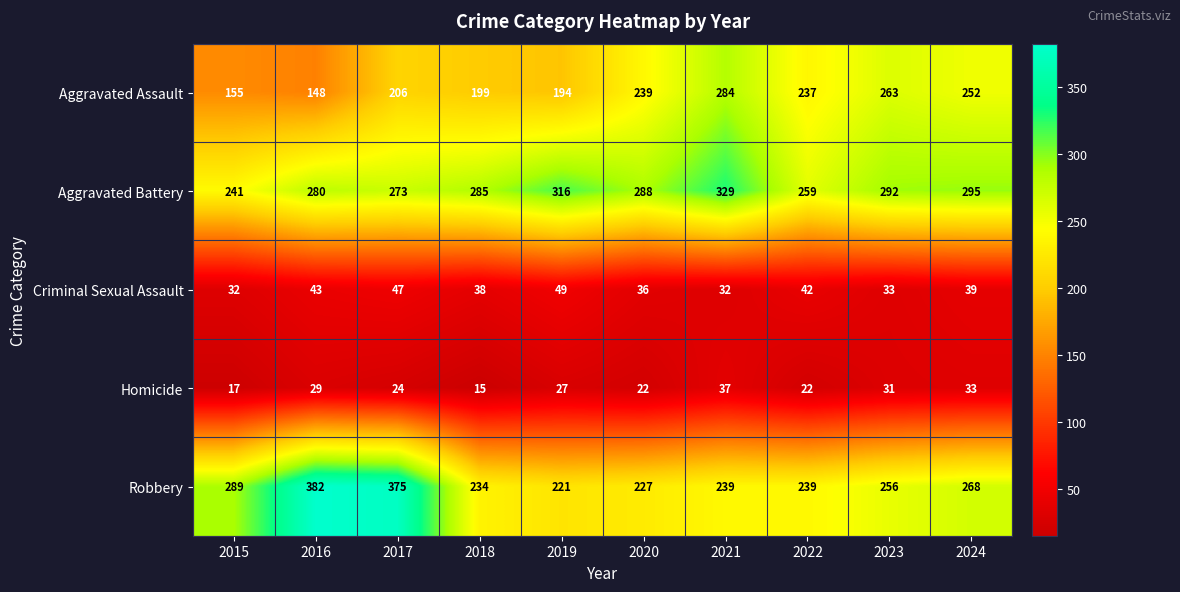

Which series has the largest range (max minus min)?

Robbery